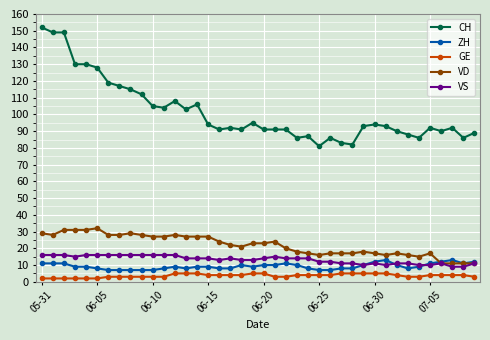

True or false: VS has more than 1 interior local peaks.

True